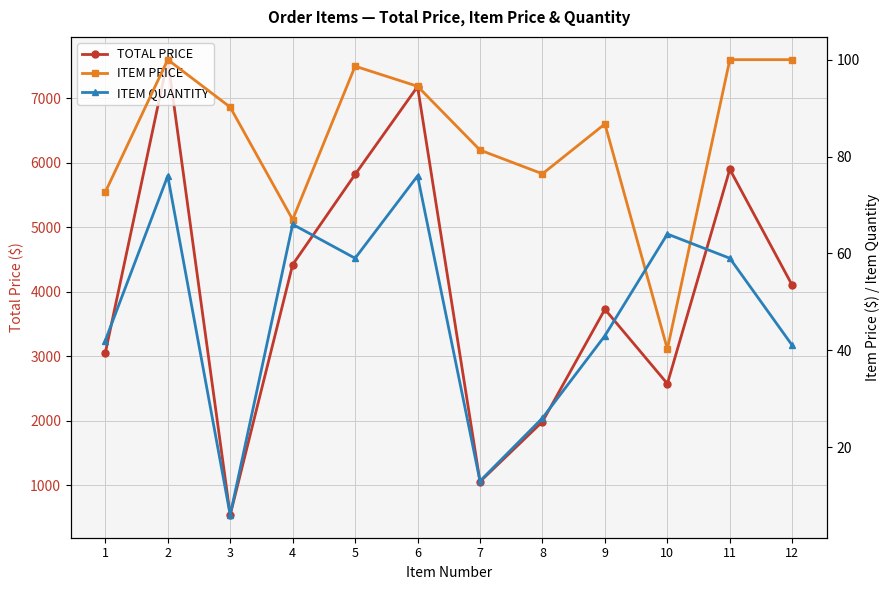

Does the chart display data point markers on the line(s)?

Yes